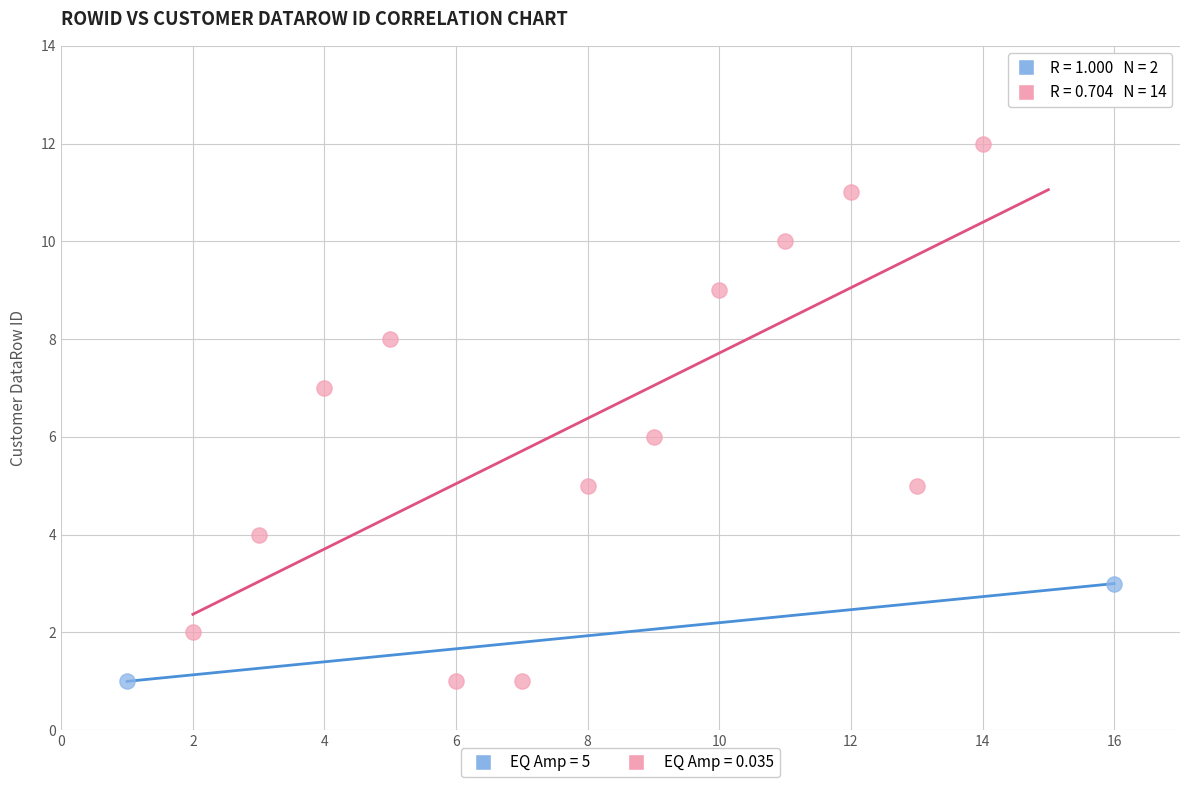

Which series contains the highest Y value?

EQ Amp = 0.035